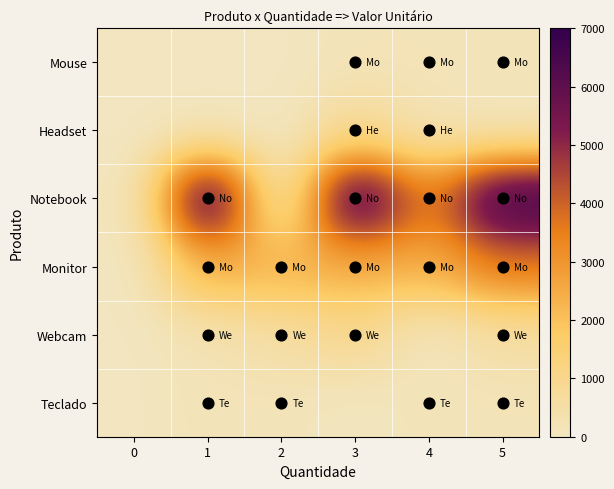

What is the maximum value shown in the chart?

7000